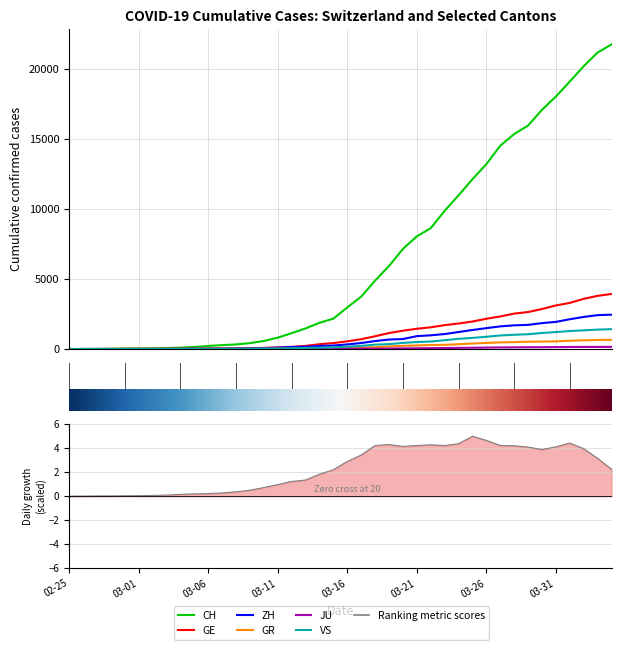

At how many categories does at least one series exceed 6617?

16